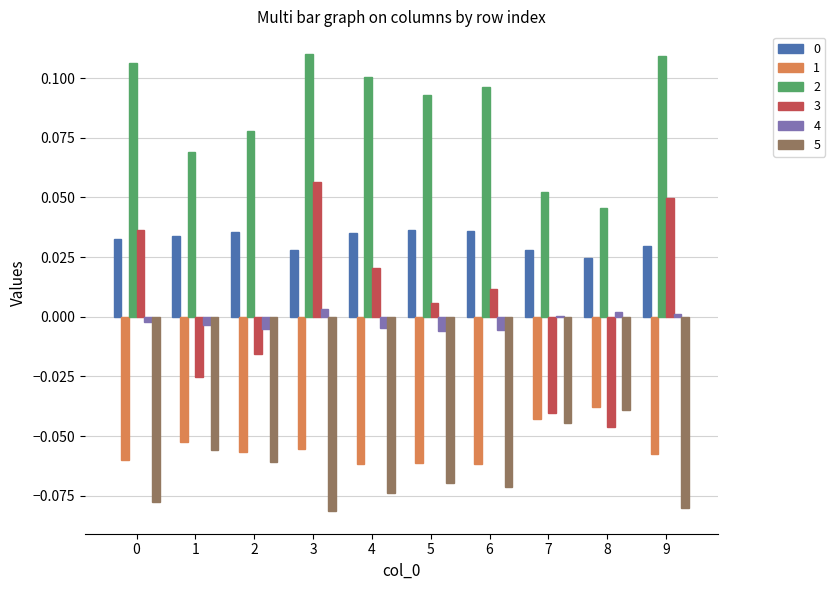

At which label does 5 reach its peak?

8